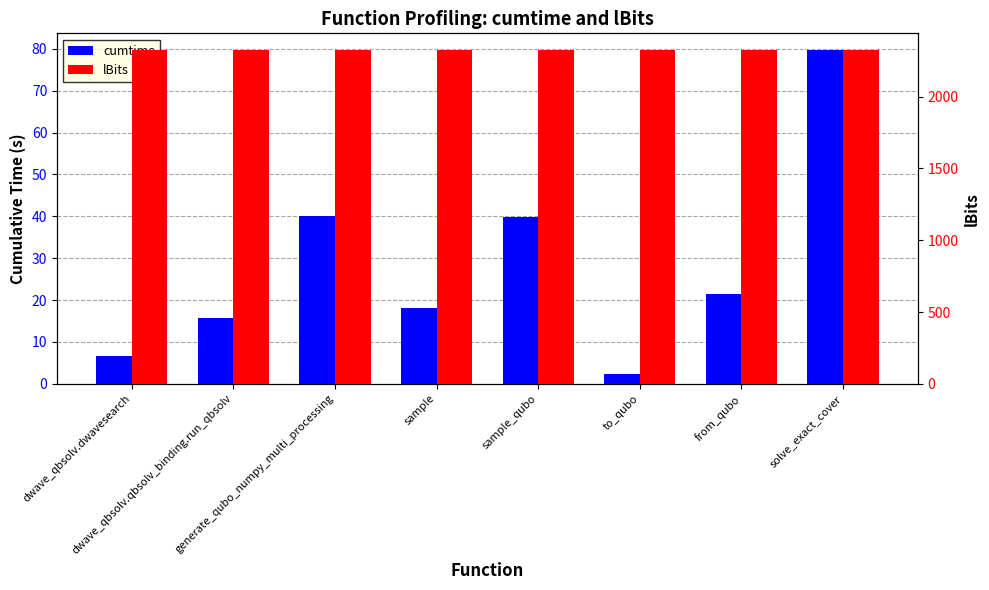

Reading left to right, what are all the values shown in this chart?

cumtime: 6.7	15.7	40.0	18.0	39.7	2.3	21.6	79.7
lBits: 2325.0	2325.0	2325.0	2325.0	2325.0	2325.0	2325.0	2325.0